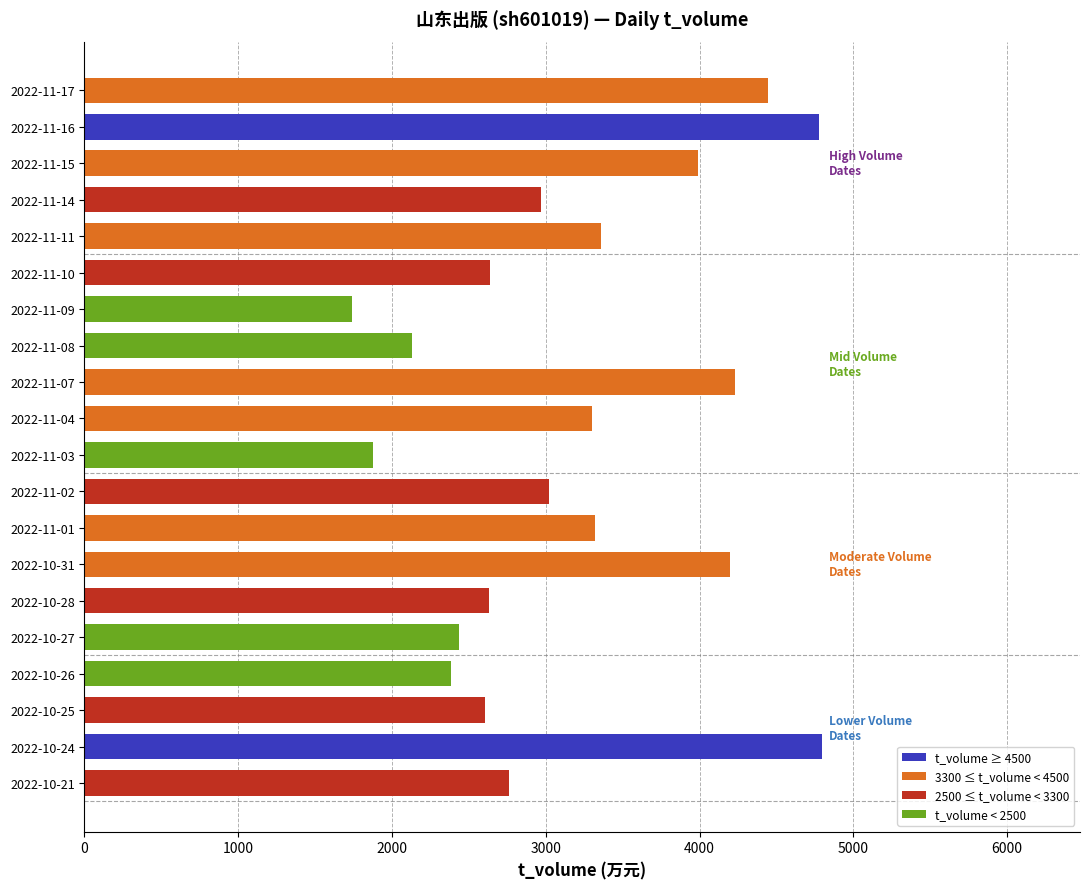

What is the value of the 17th bar from the top?

2386